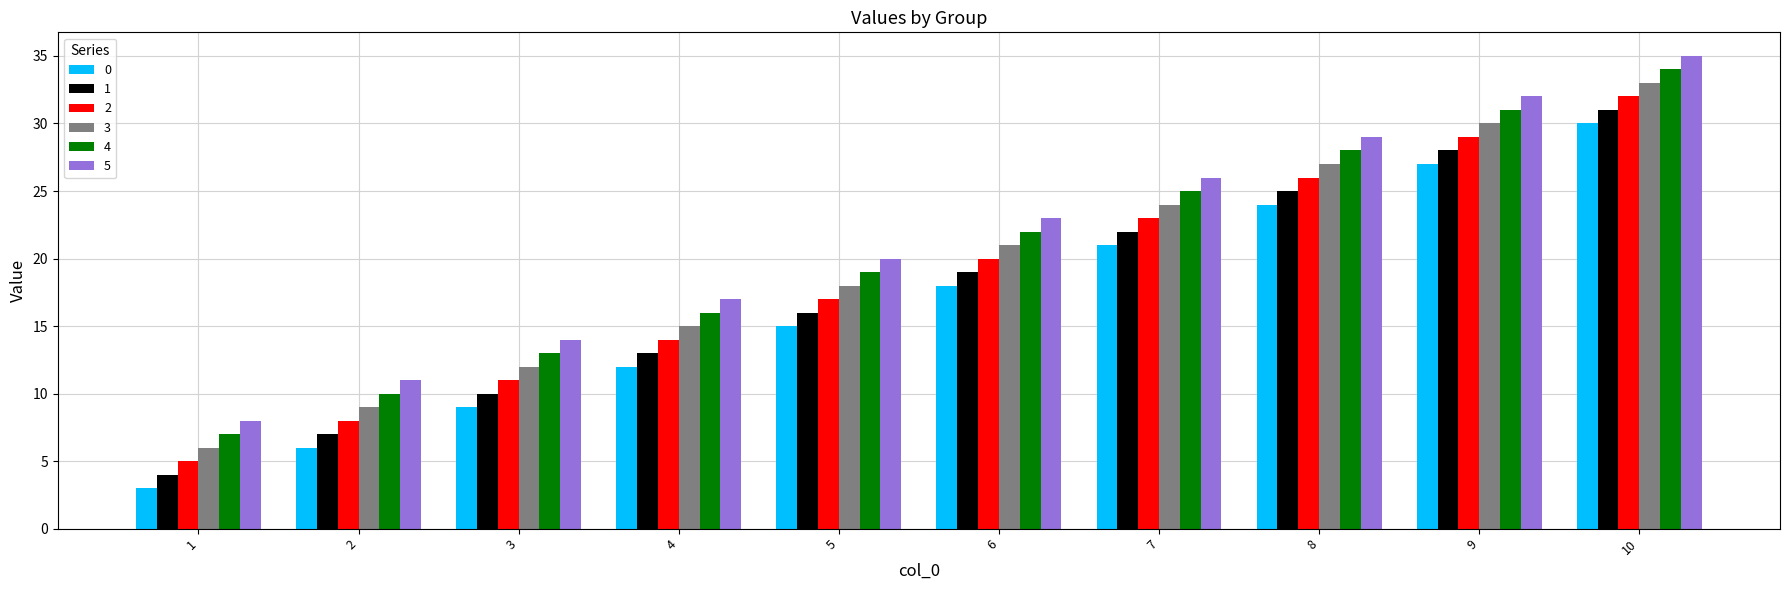

True or false: 4 has a value of 25 at 7.

True